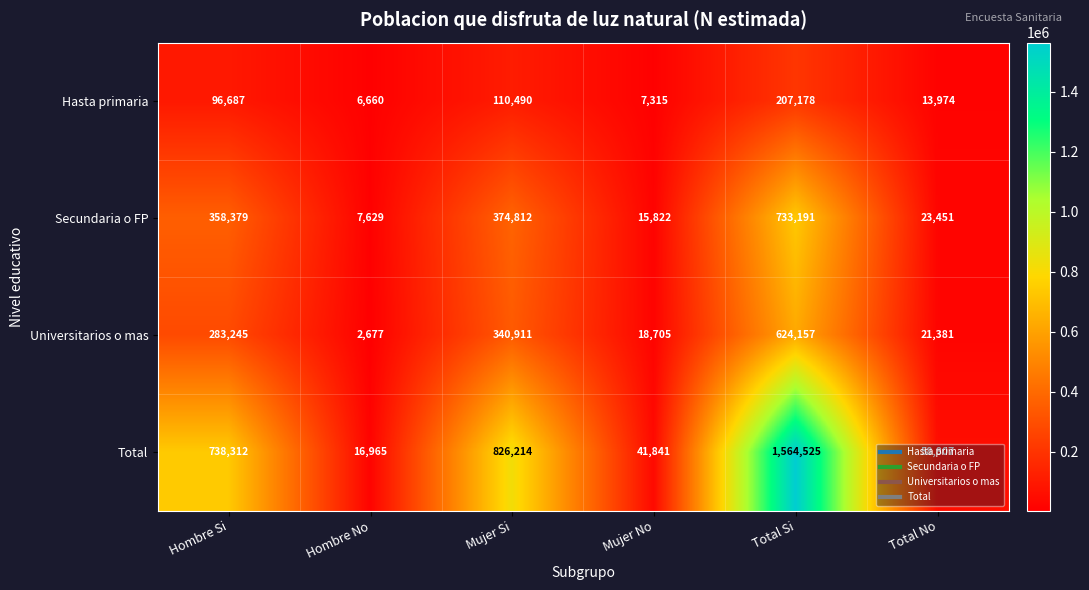

Count the number of data series in this chart.

4